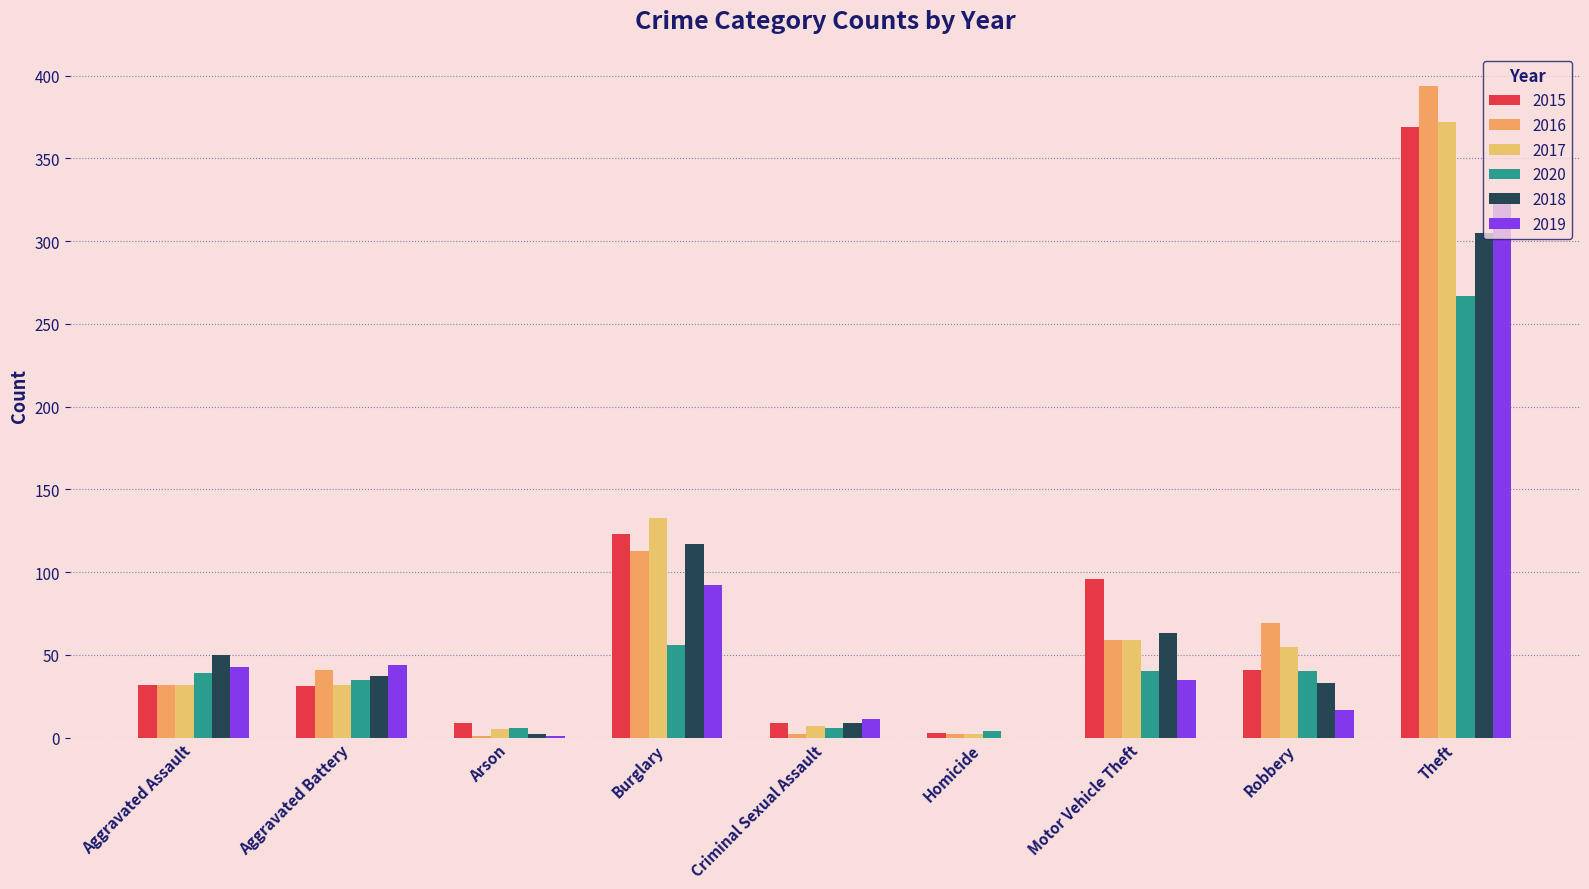

Does the chart contain stacked bars?

No